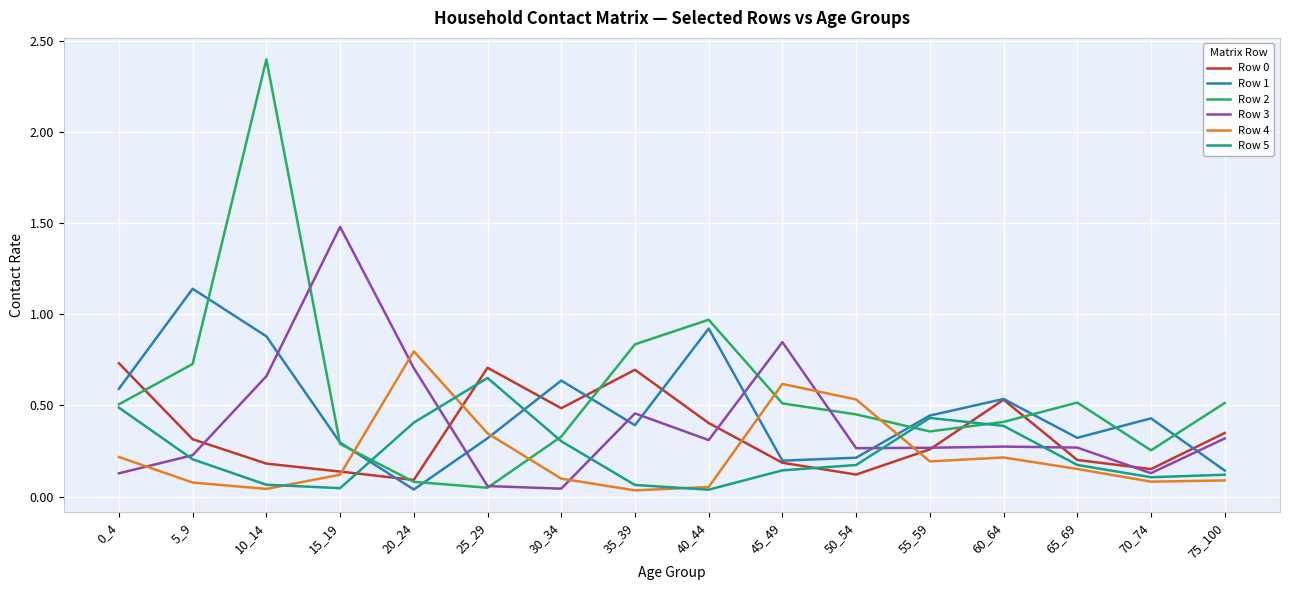

True or false: Row 2 and Row 0 intersect in this chart.

True